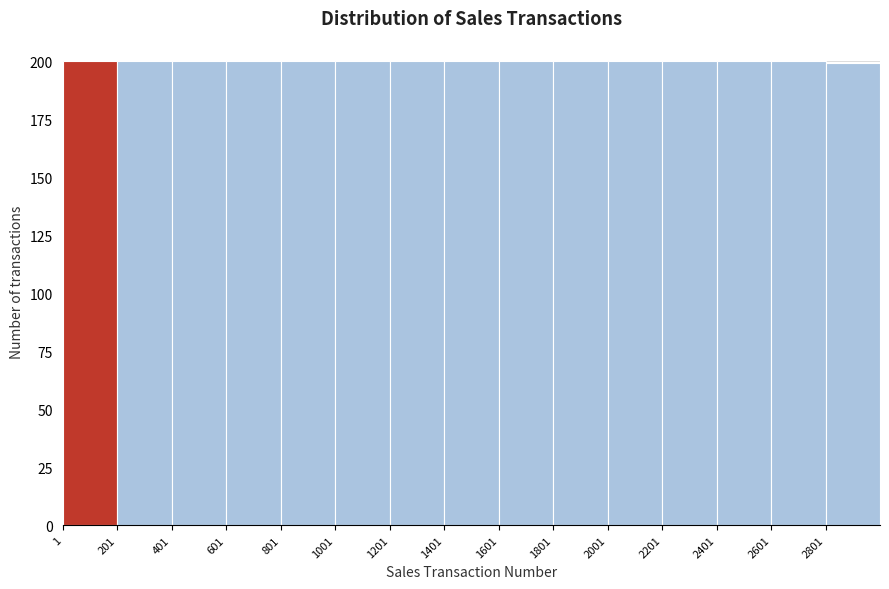

How tall is the bar that spans 2400 to 2600 on the x-axis? Neither the bar edges nor the heights are printed on the chart, so give them approximately, as read against the axes.

200